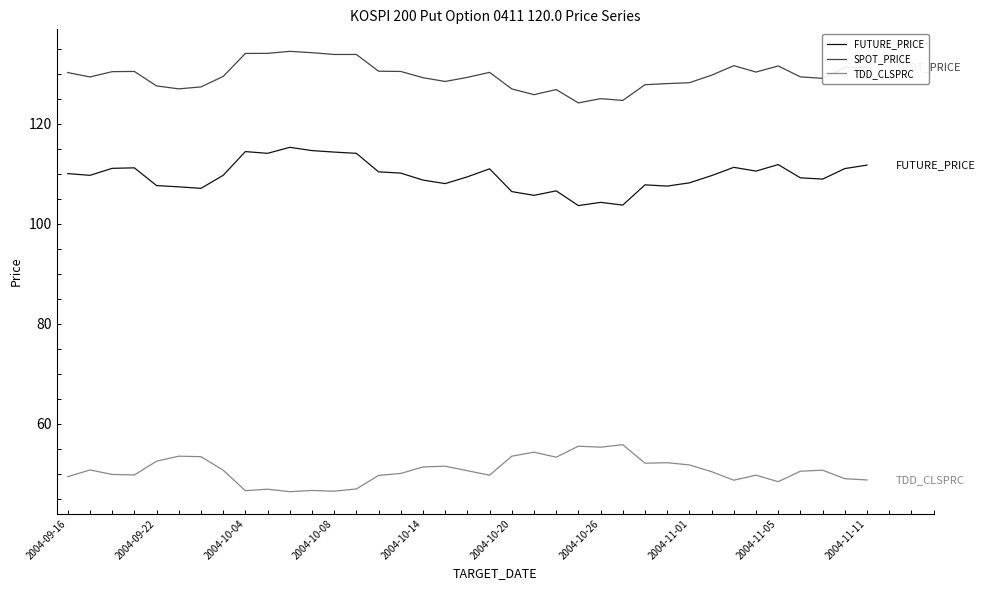

True or false: FUTURE_PRICE and TDD_CLSPRC intersect in this chart.

False